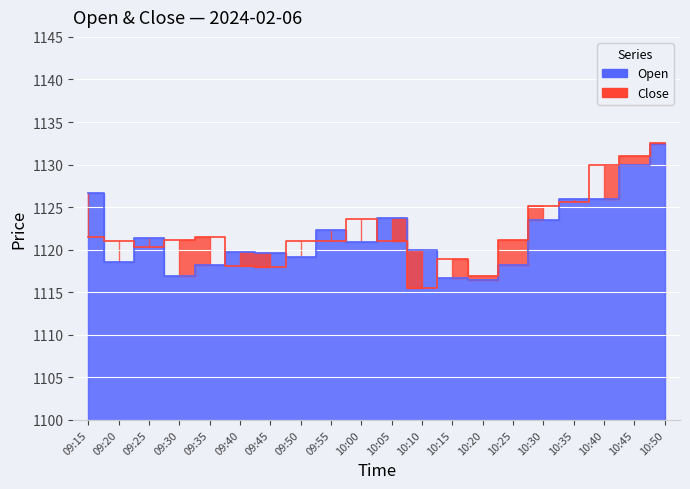

Where is the first local minimum for Close?

09:25